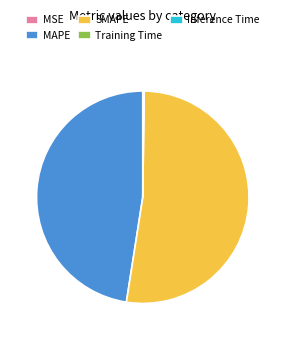

Is it true that SMAPE is 52% of the pie?

True